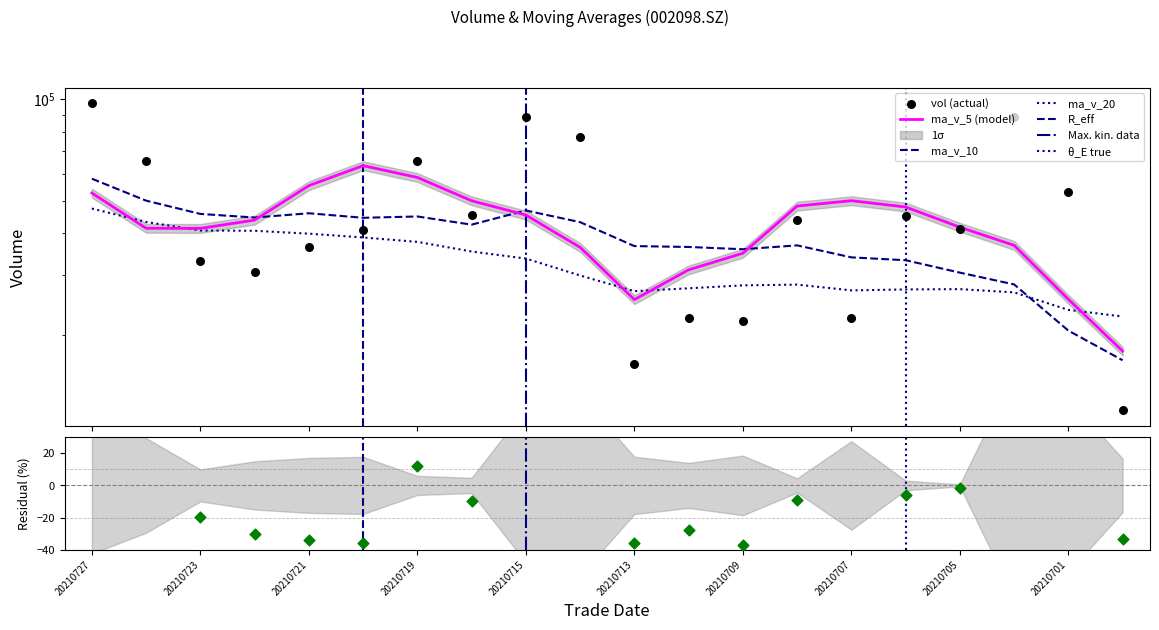

Which series contains the highest Y value?

vol